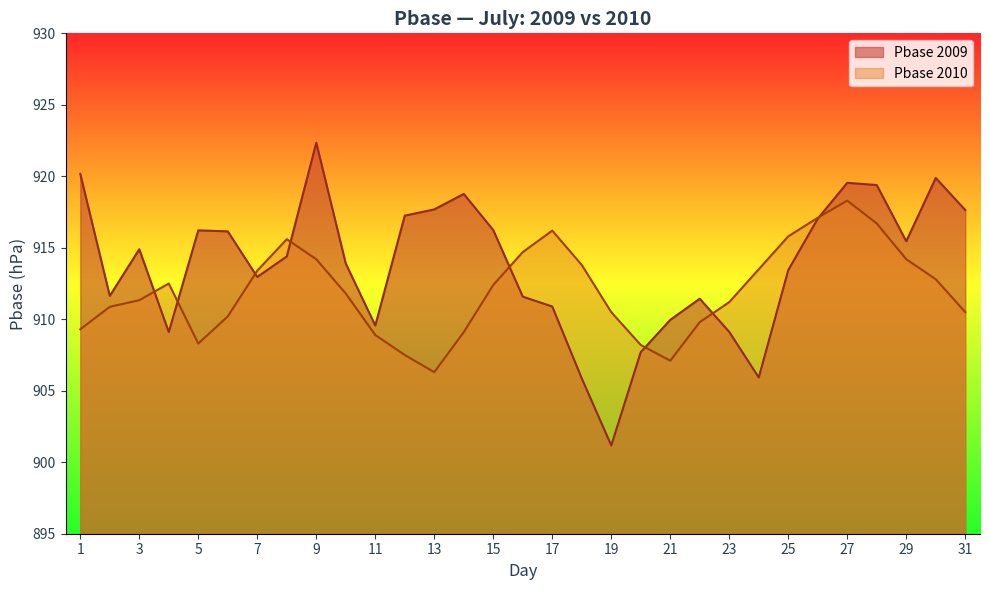

What is the difference between the Pbase_2010 values at 29 and 4?

1.7